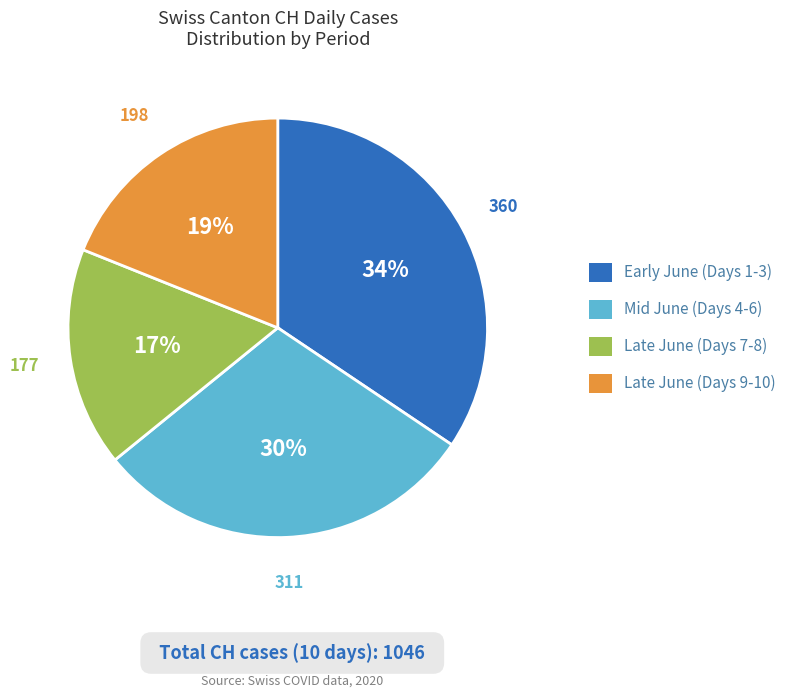

Does any single category account for the majority?

No